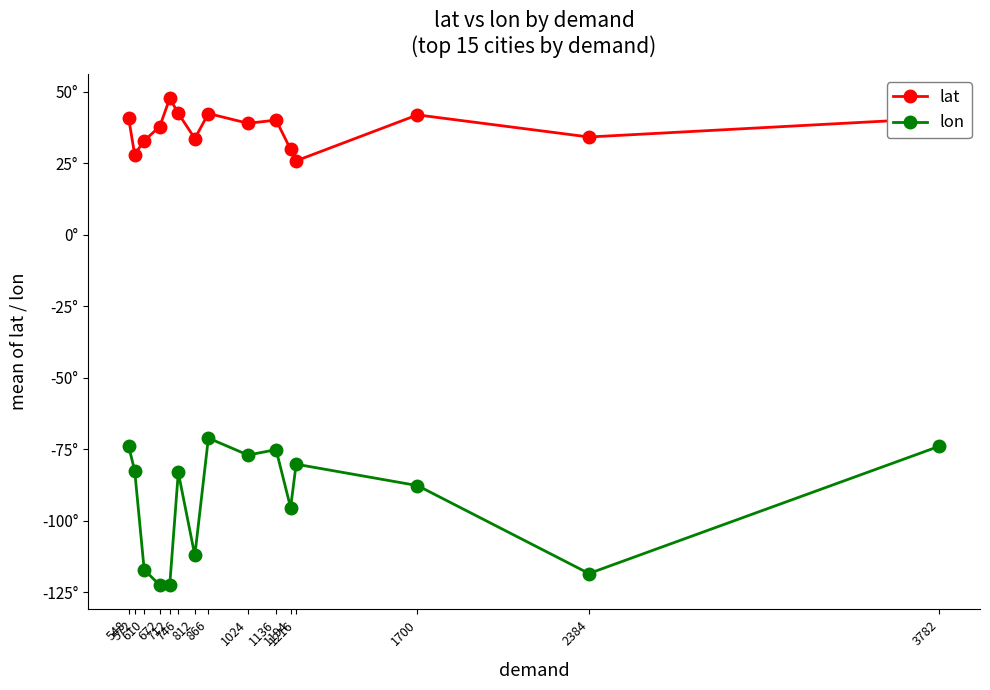

At how many categories does at least one series exceed -10?

15